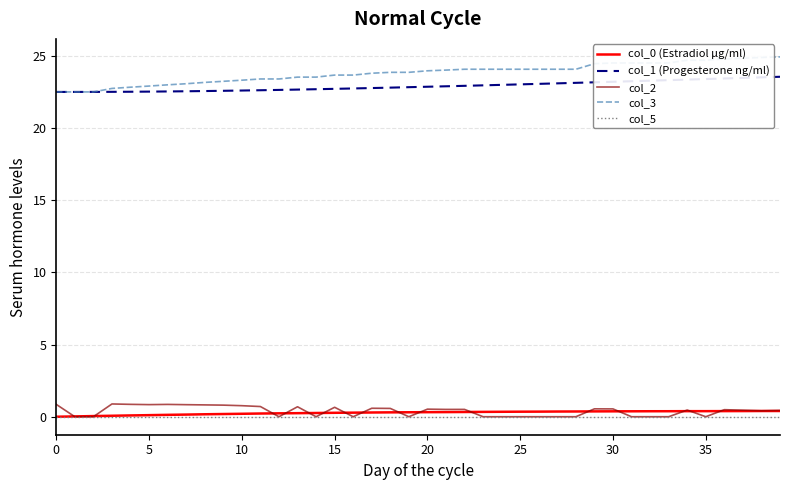

What is the highest value of the col_2 series?

0.9